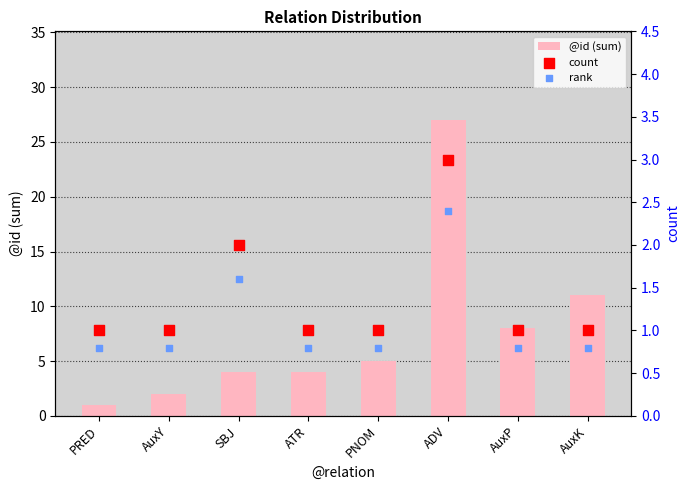

At how many categories does at least one series exceed 10?

2